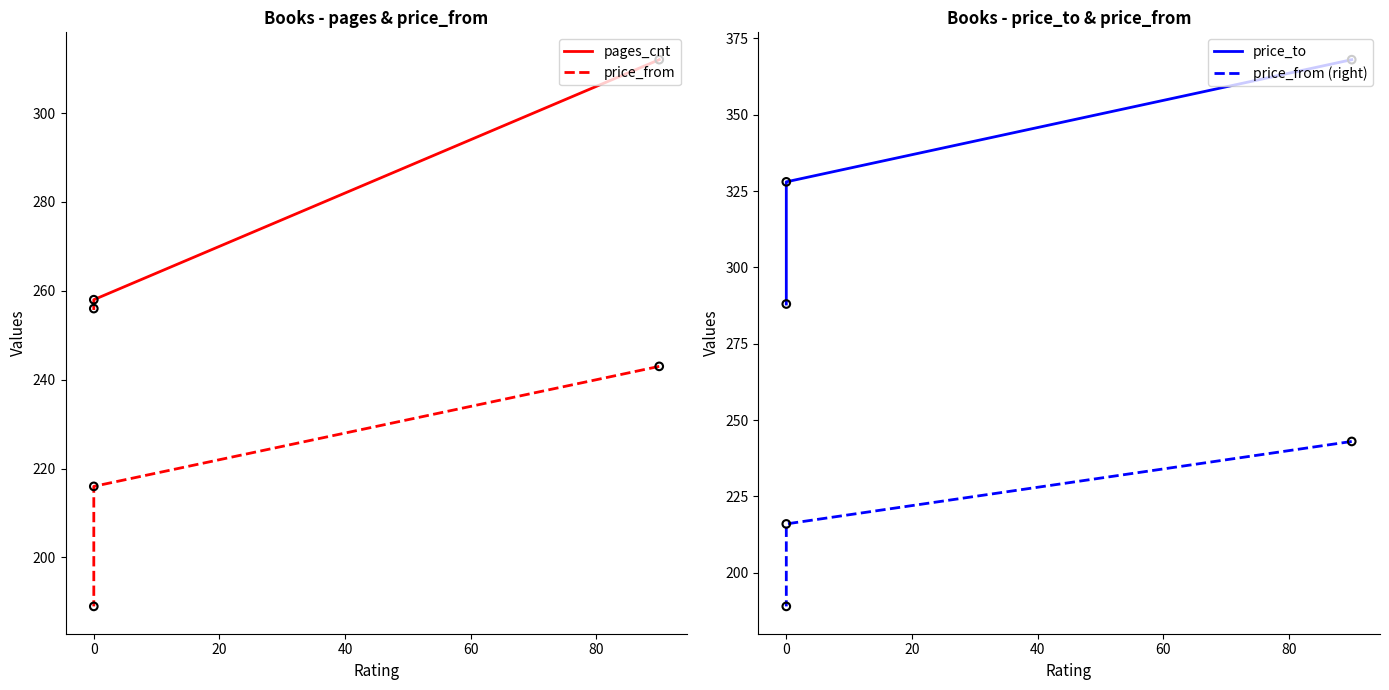

Which series reaches the minimum Y coordinate?

price_from